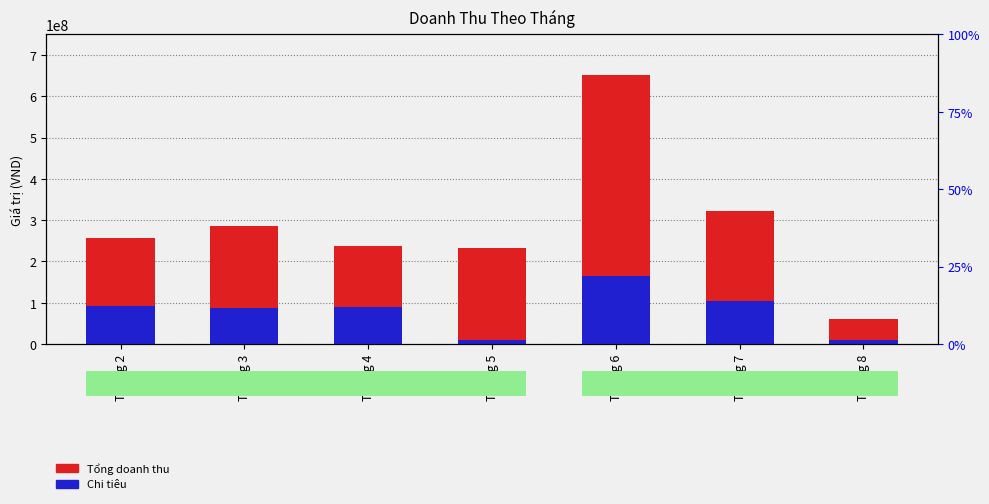

Is it true that Chi tiêu equals 240133305 at Tháng 6?

False